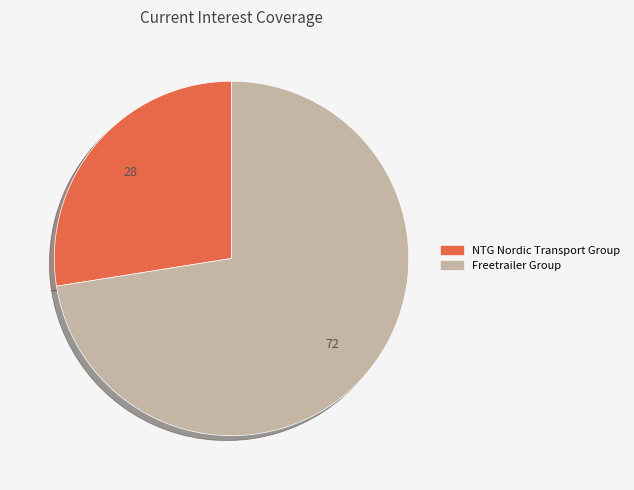

Is there a majority slice in this chart?

Yes